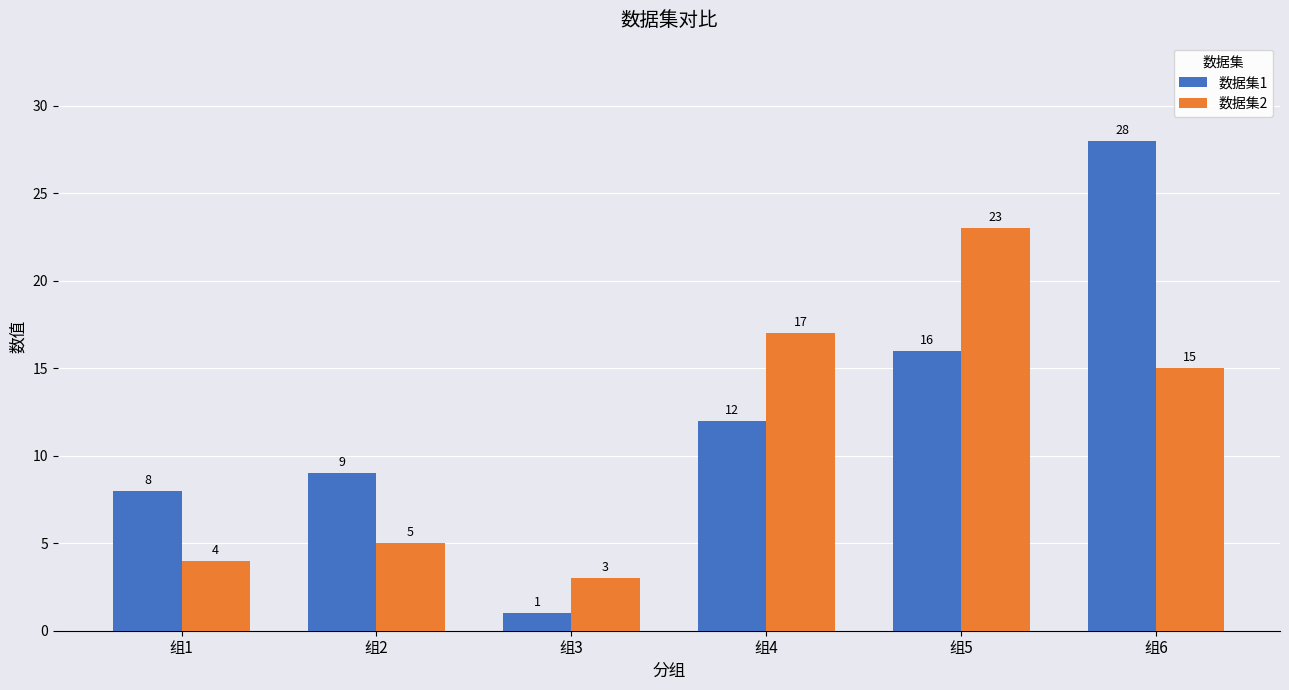

Reading right to left, extract all data points from this chart.

数据集1: 组6=28	组5=16	组4=12	组3=1	组2=9	组1=8
数据集2: 组6=15	组5=23	组4=17	组3=3	组2=5	组1=4